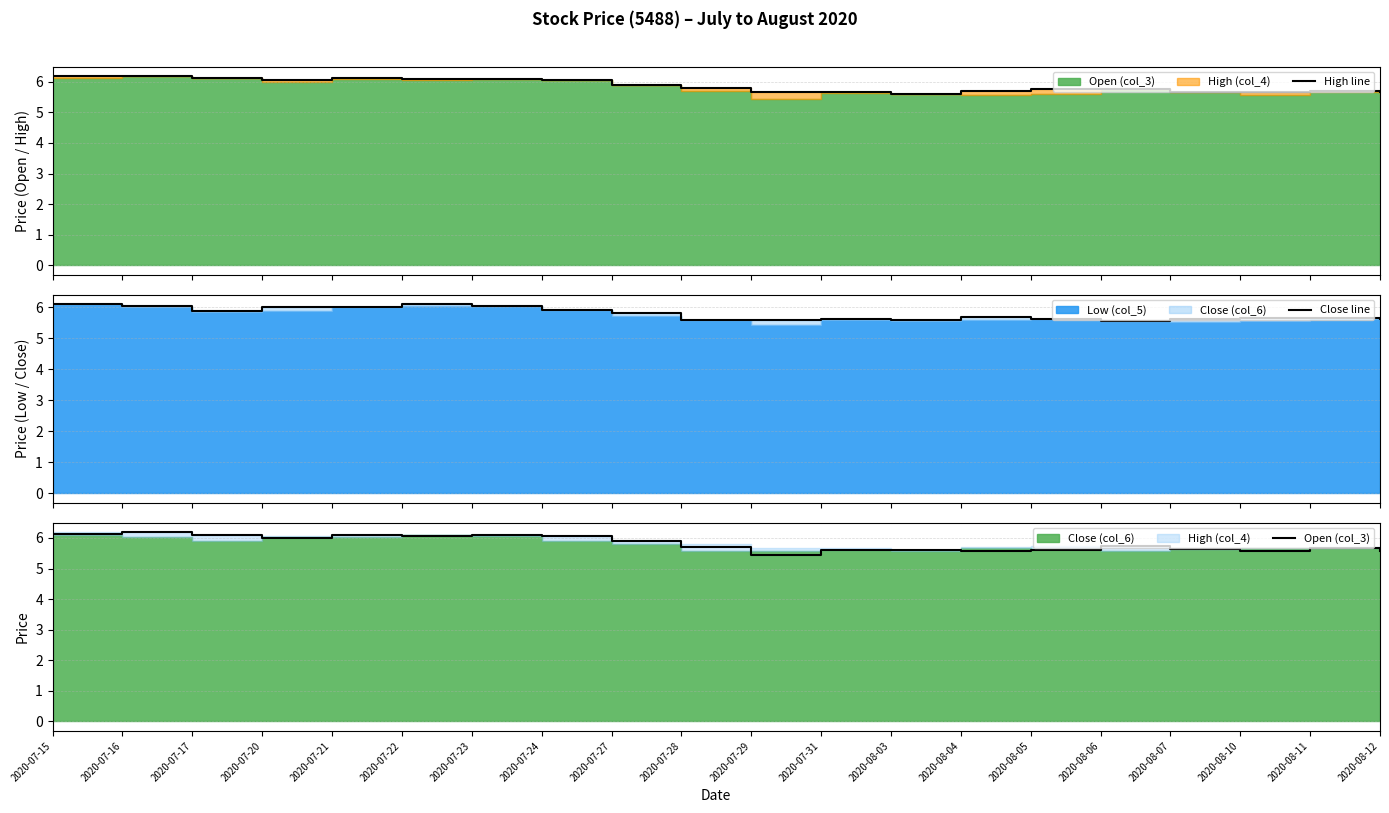

What is the average value of the Close line series?

5.8